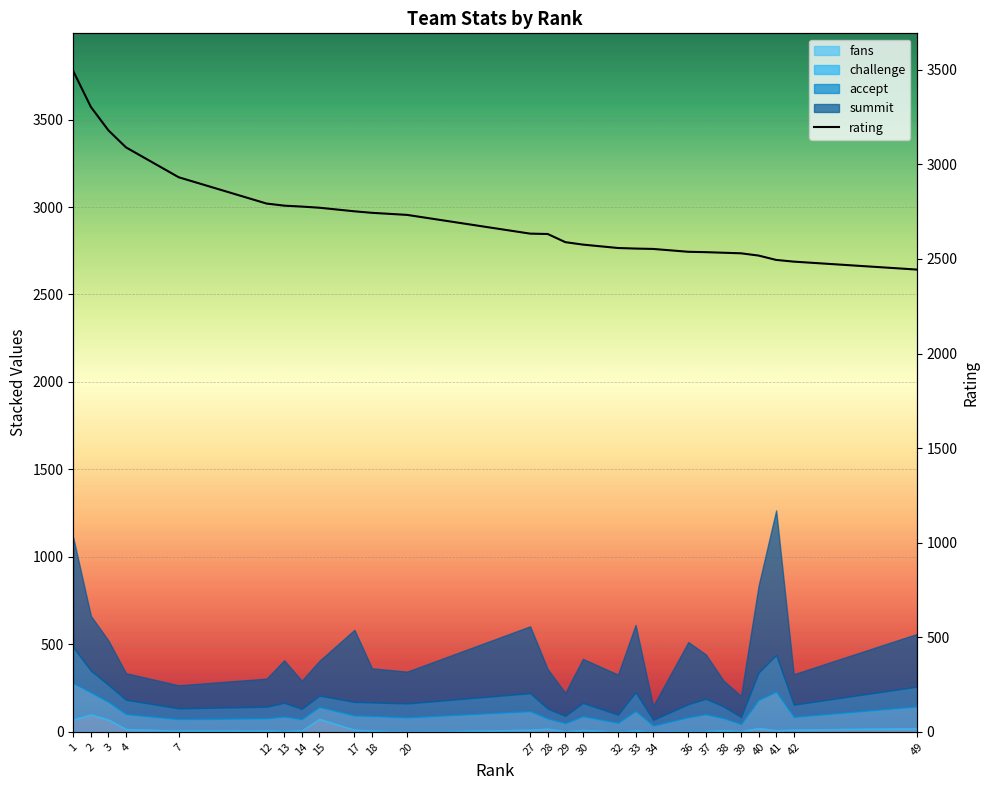

What is the value of the 19th point from the left?

2553